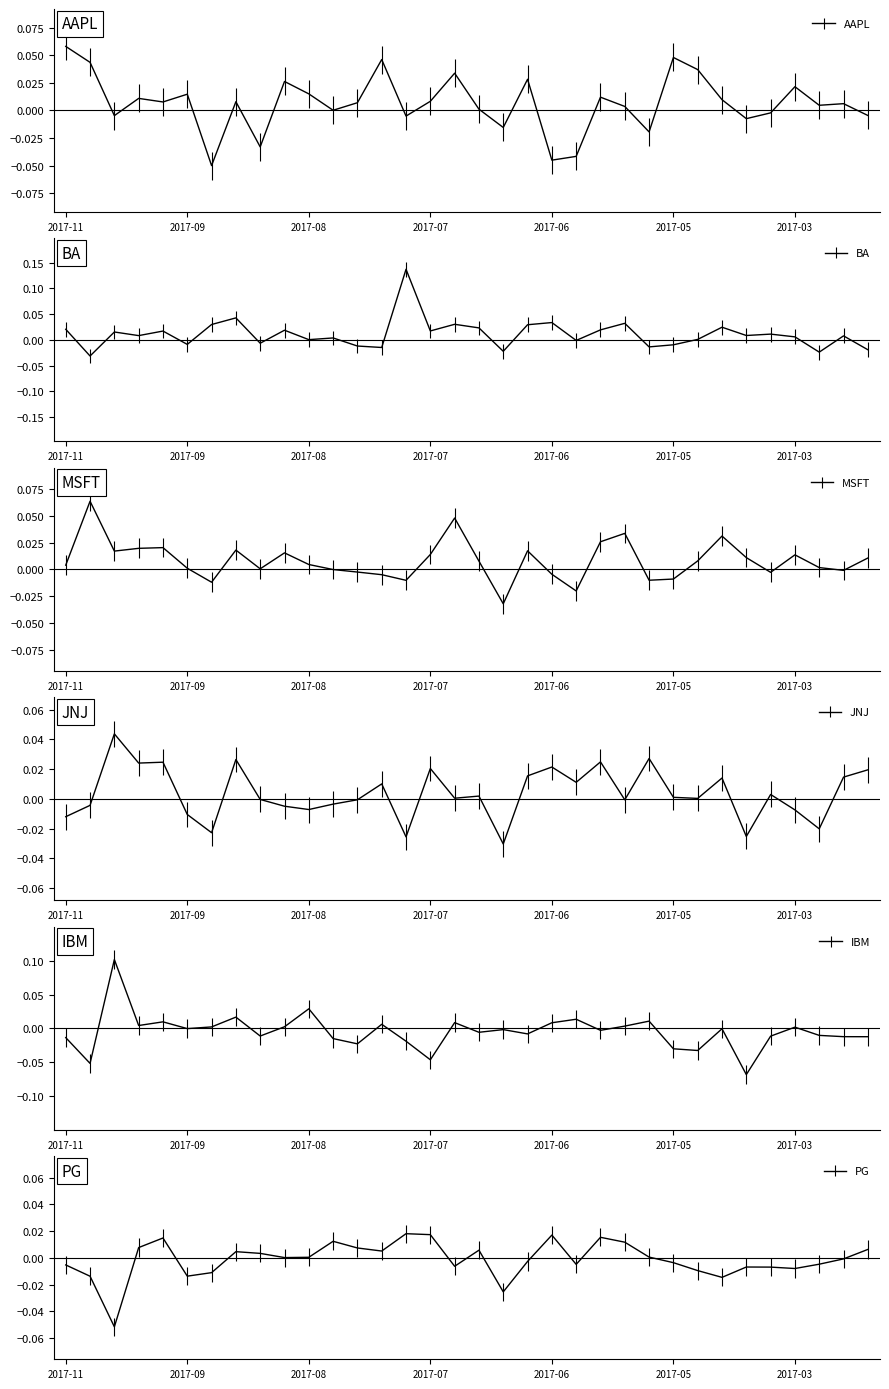

How many intersections are there between PG and MSFT?

14